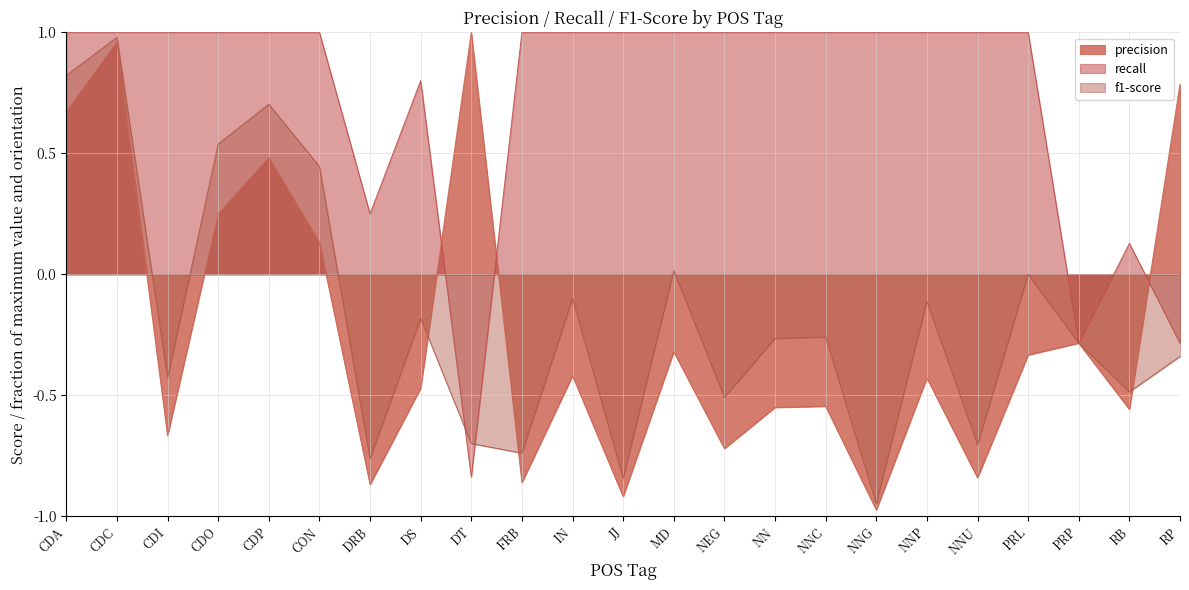

What is the average value of the recall series?

0.7